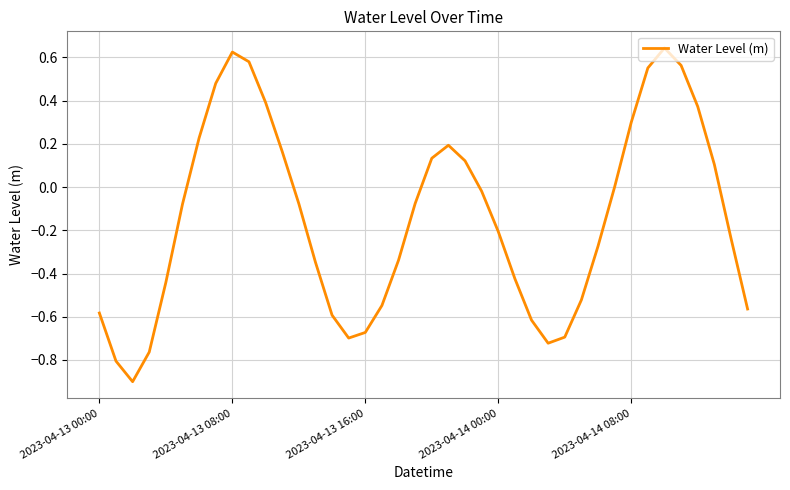

What is the minimum value shown in the chart?

-0.9